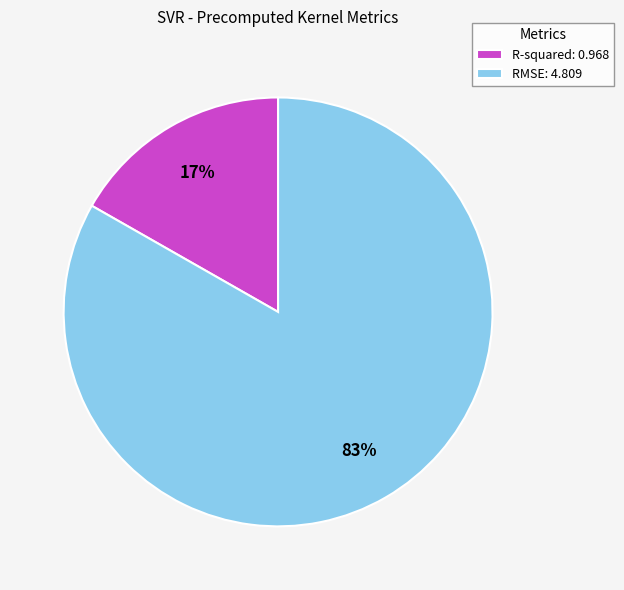

Rank the categories by value from highest to lowest.

RMSE, R-squared